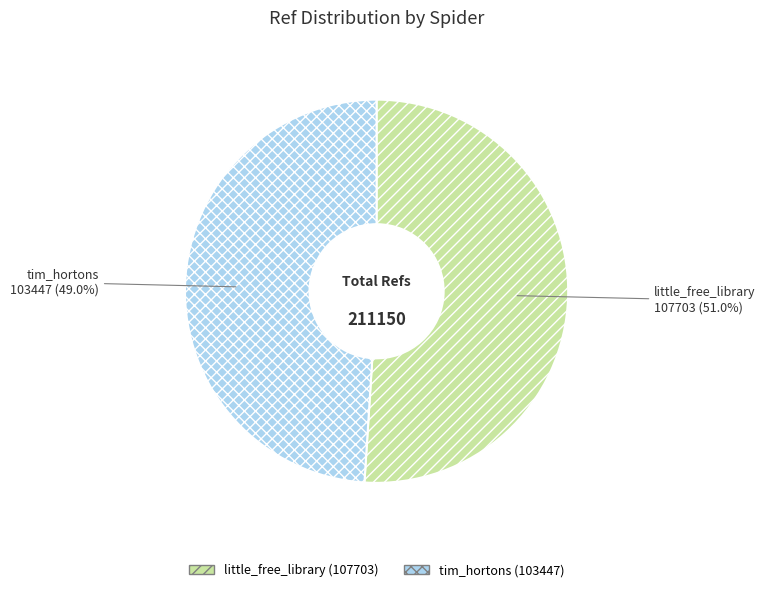

What percentage is the tim_hortons slice, to the nearest percent?

49%